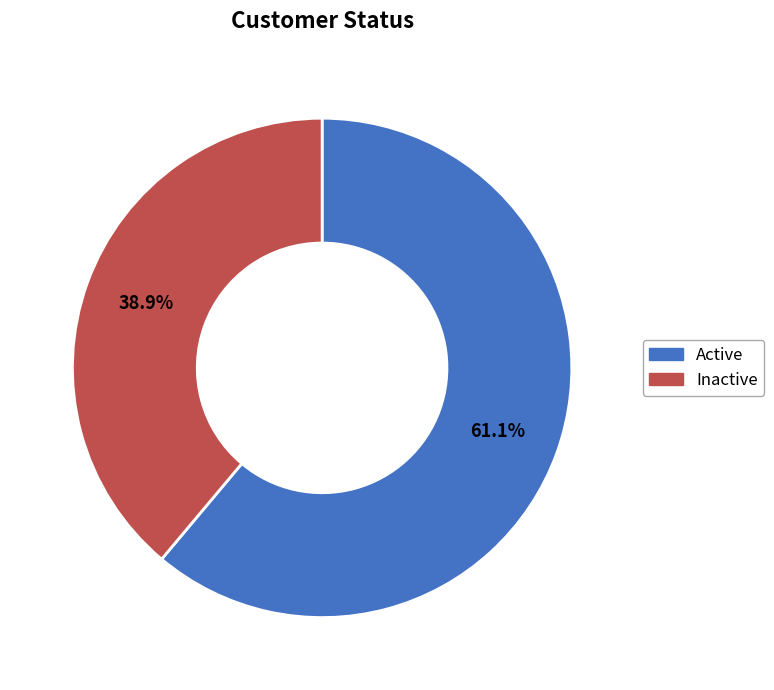

Count the number of slices in the pie.

2